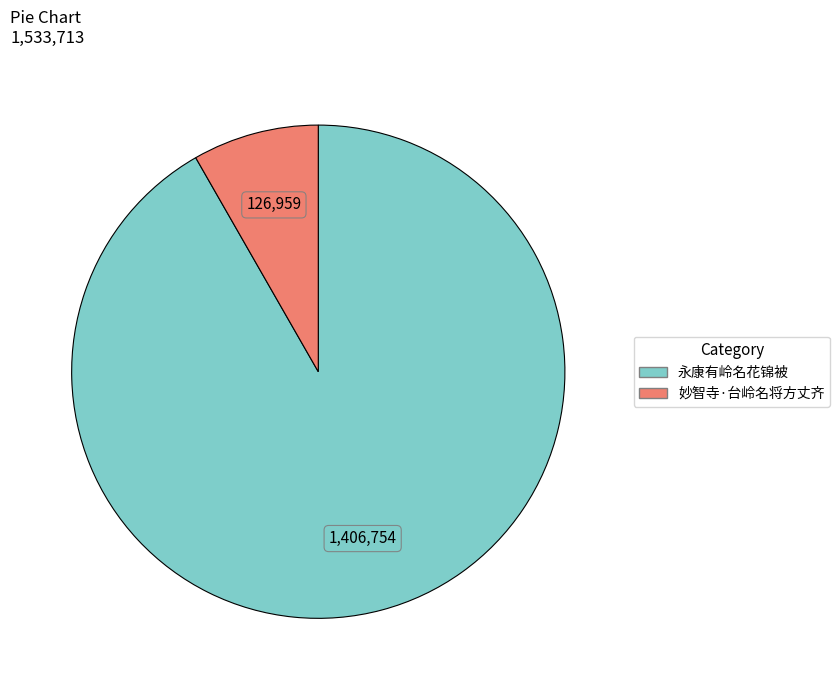

Is there a majority slice in this chart?

Yes